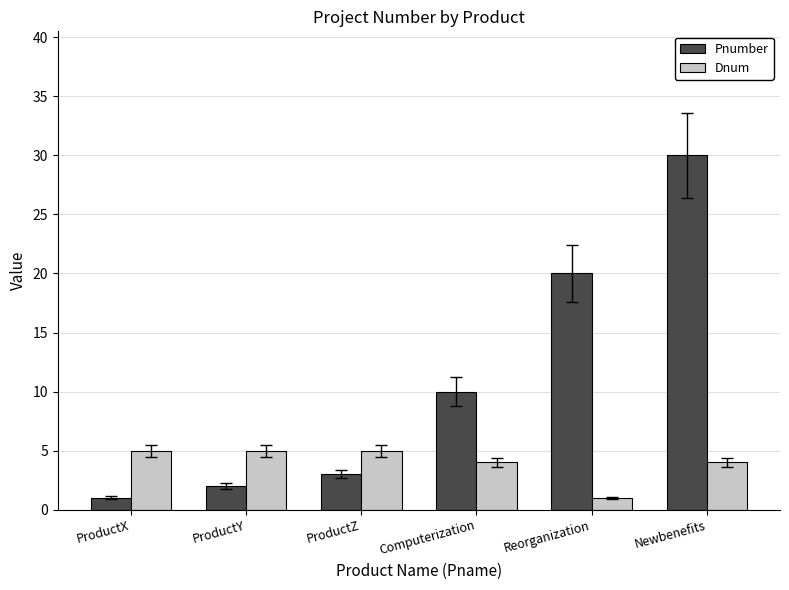

Which series has the largest total across all categories?

Pnumber